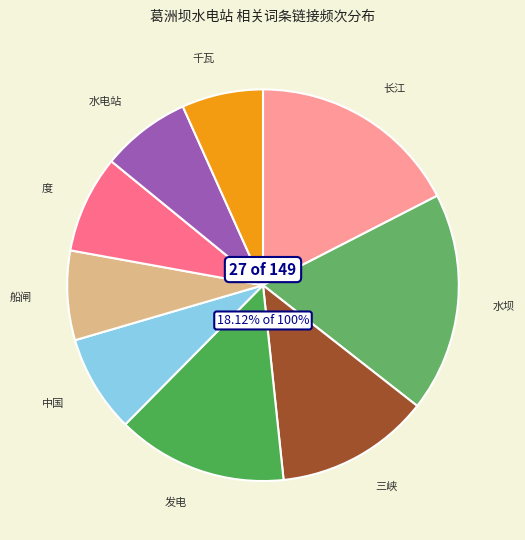

To the nearest percent, what is the difference between the largest and smallest slice percentages?

11%